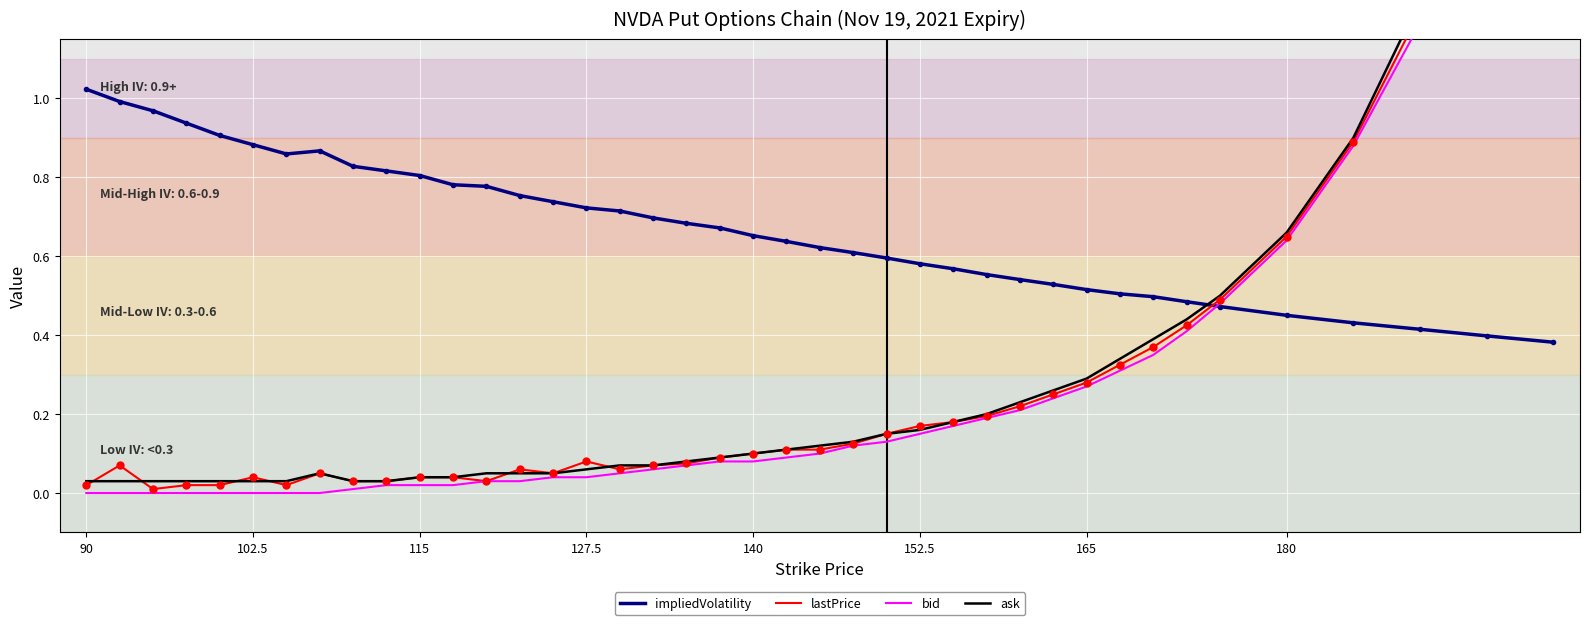

What is the value of the impliedVolatility point at the 24th from the left?

0.6